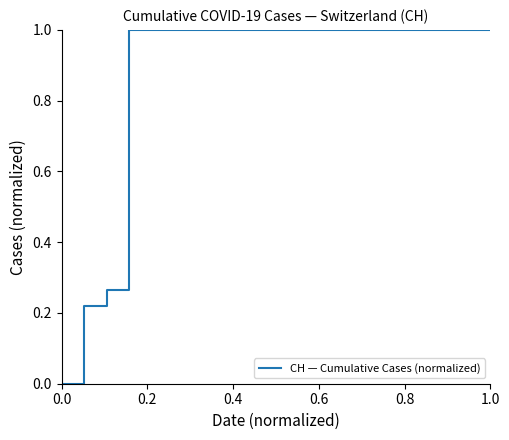

What is the maximum value shown in the chart?

1.0